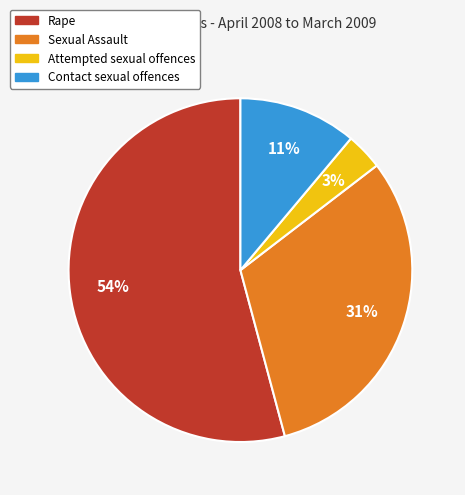

How many slices are in this pie chart?

4